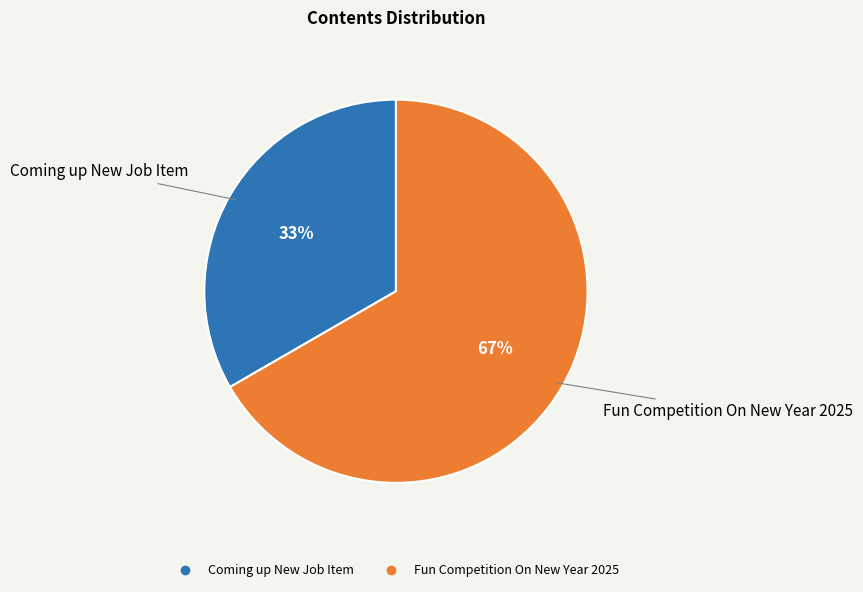

Count the number of slices in the pie.

2